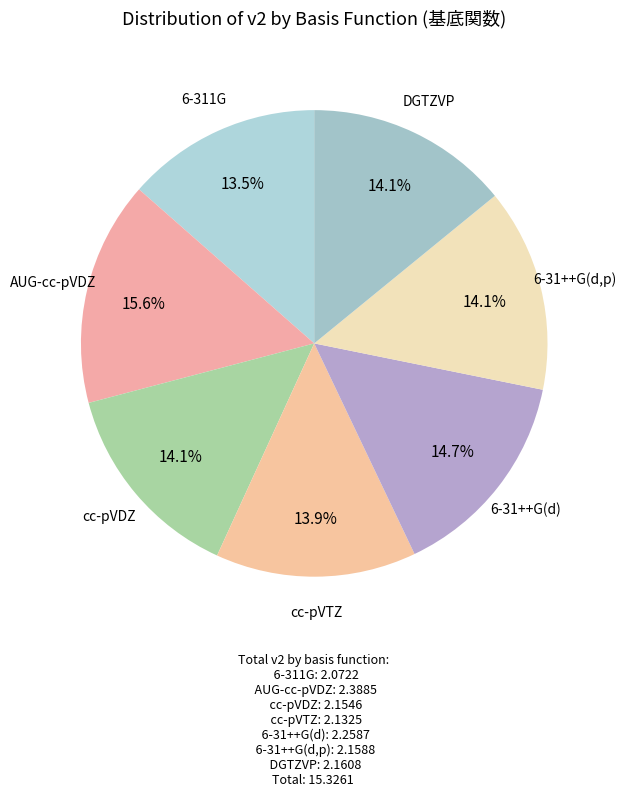

What is the largest slice in the pie chart?

AUG-cc-pVDZ